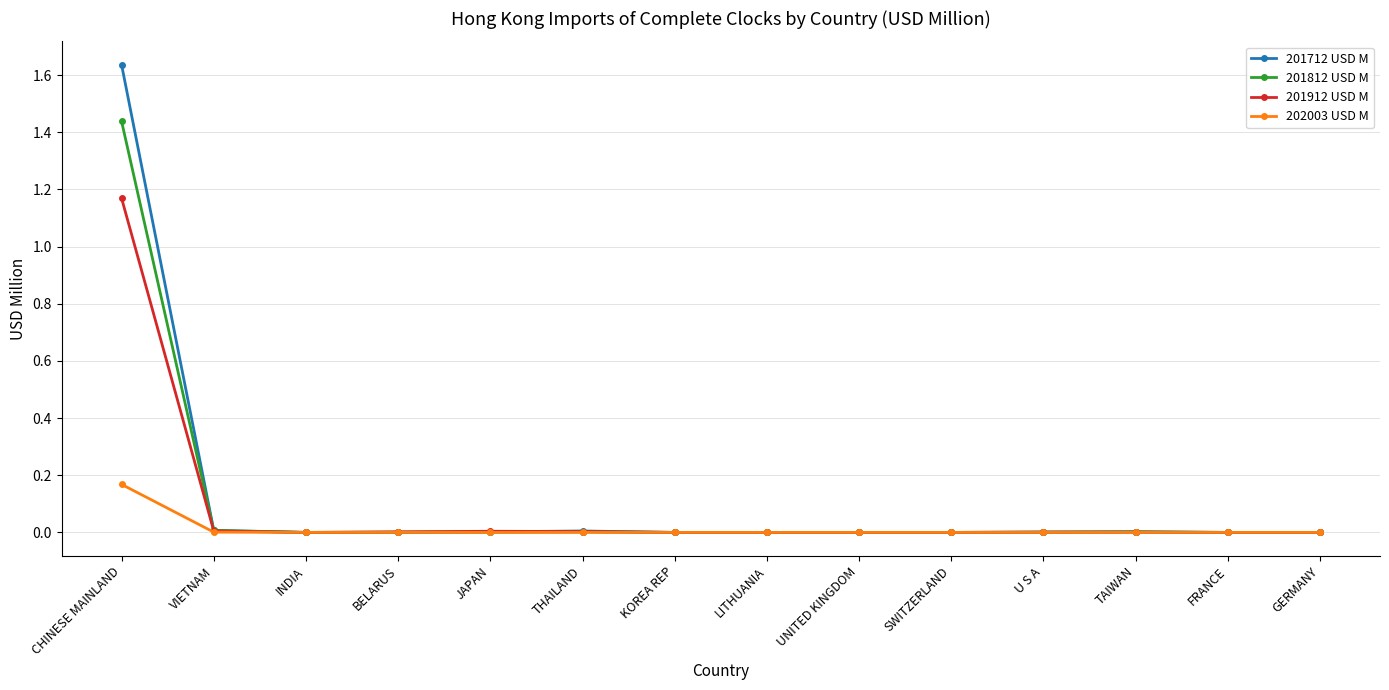

What is the label of the 9th point from the left?

UNITED KINGDOM